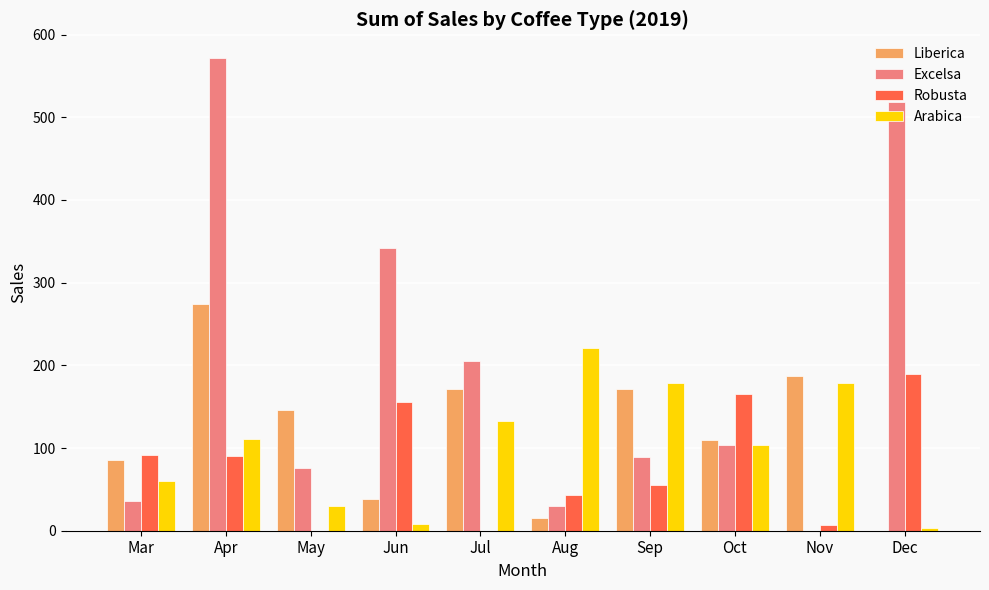

What are all the series names shown in the legend?

Liberica, Excelsa, Robusta, Arabica